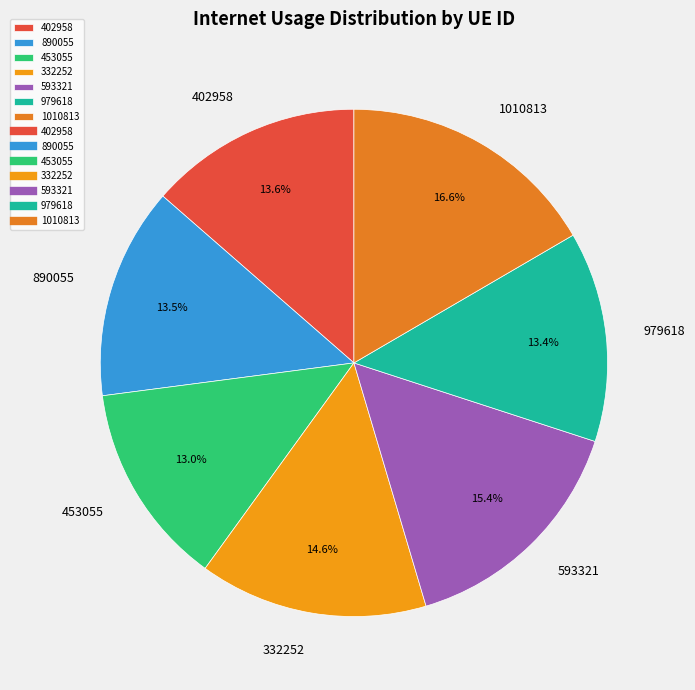

Is the sum of 1010813 and 453055 greater than half?

No